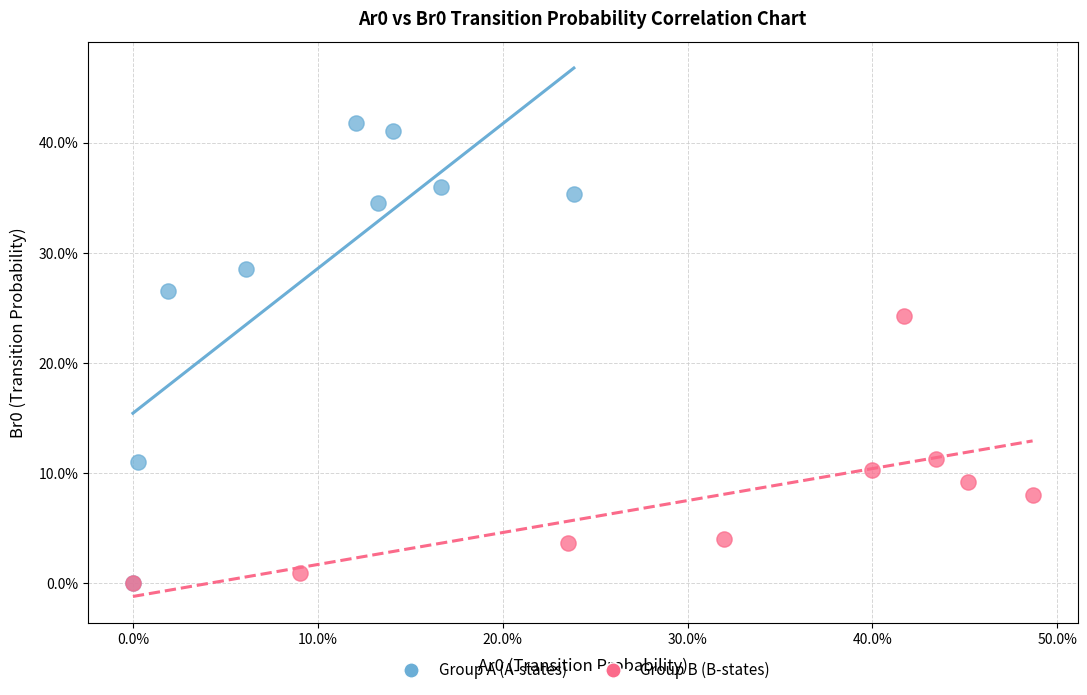

Which series reaches the maximum Y coordinate?

Group A (A-states)